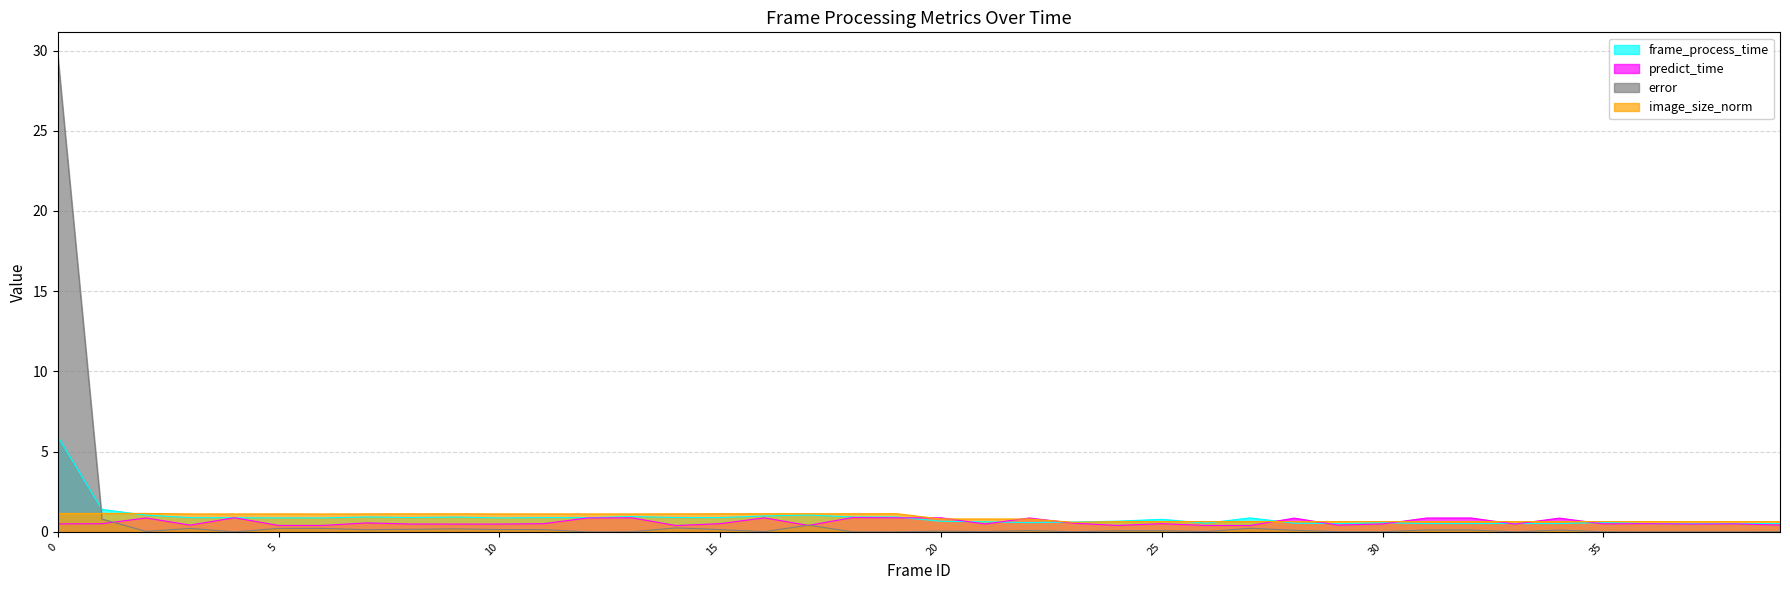

Which category has the lowest value in the error series?

4